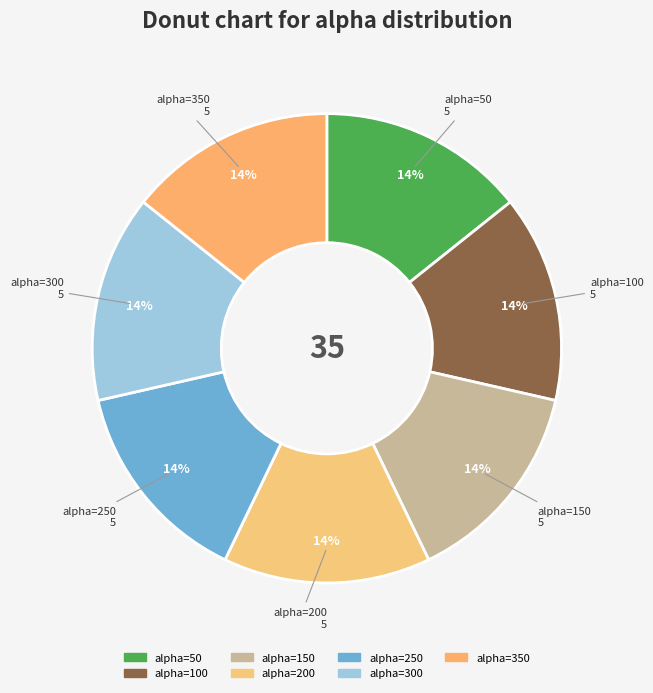

Is it true that alpha=300 is 14% of the pie?

True